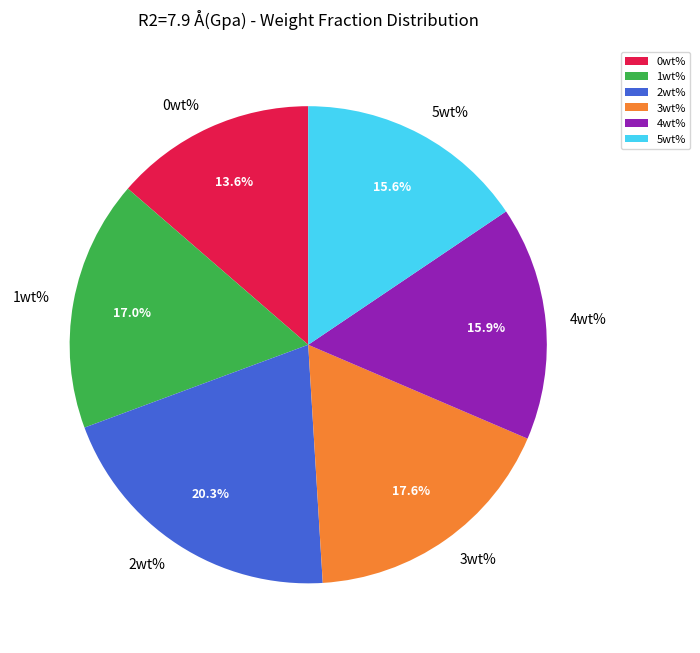

The 1wt% slice represents 30% of the pie. True or false?

False